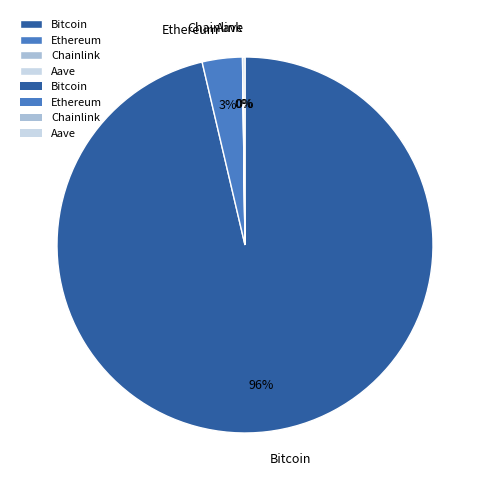

What percentage is the Ethereum slice, to the nearest percent?

3%